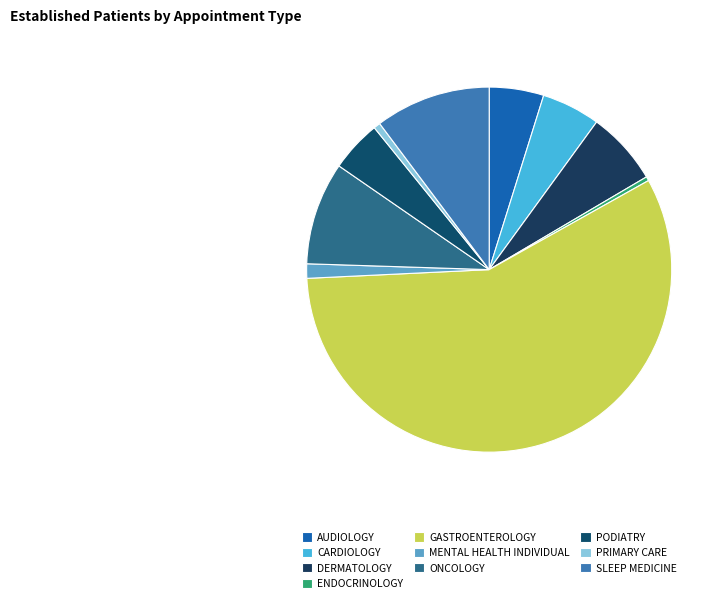

What percentage is the MENTAL HEALTH INDIVIDUAL slice, to the nearest percent?

1%